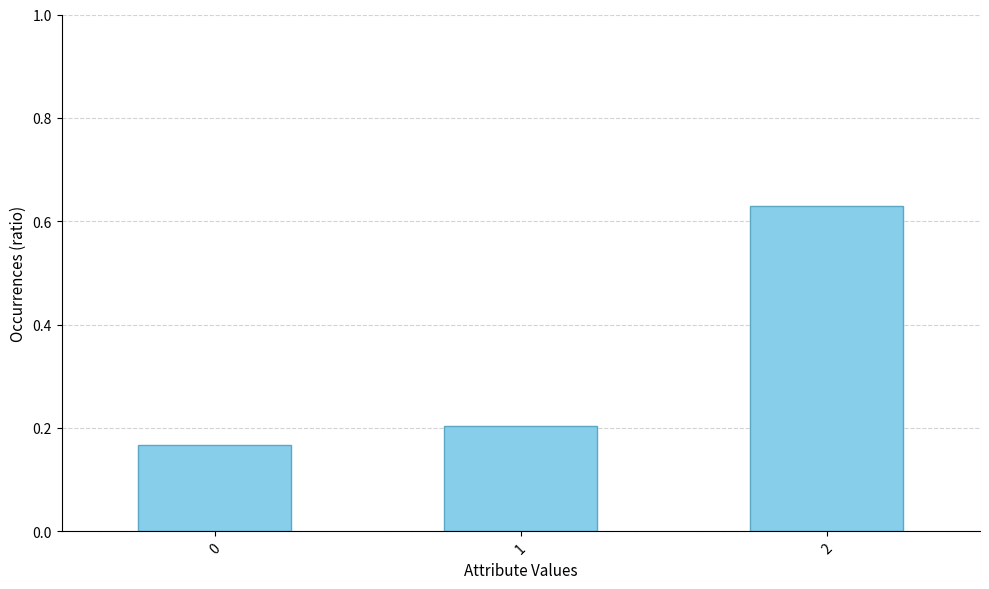

The value at 1 is 0.2. True or false?

True